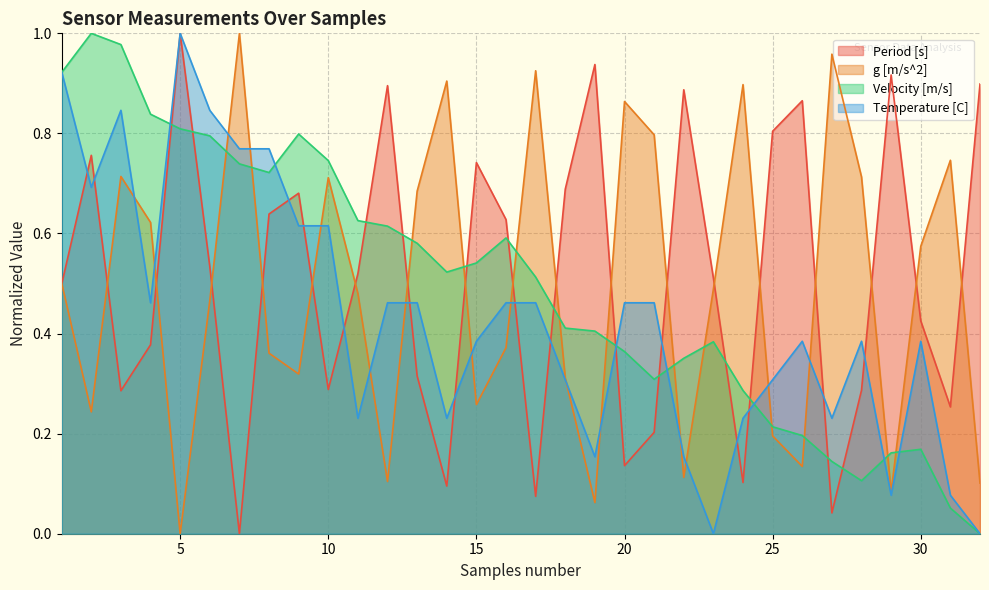

At how many categories does at least one series exceed 0?

32